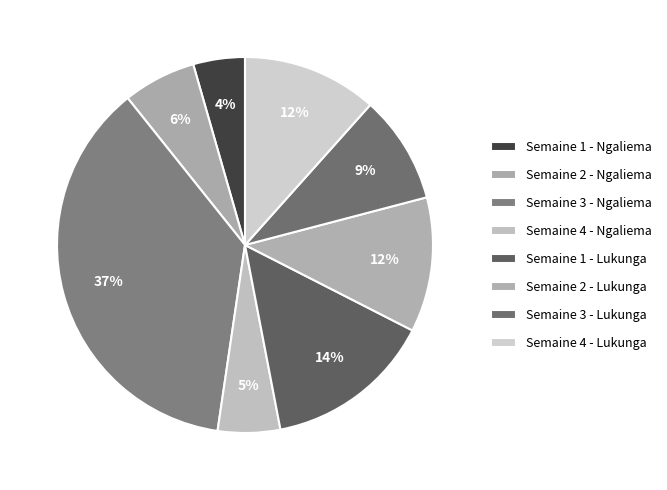

To the nearest percent, what portion does Semaine 1 - Lukunga represent?

14%